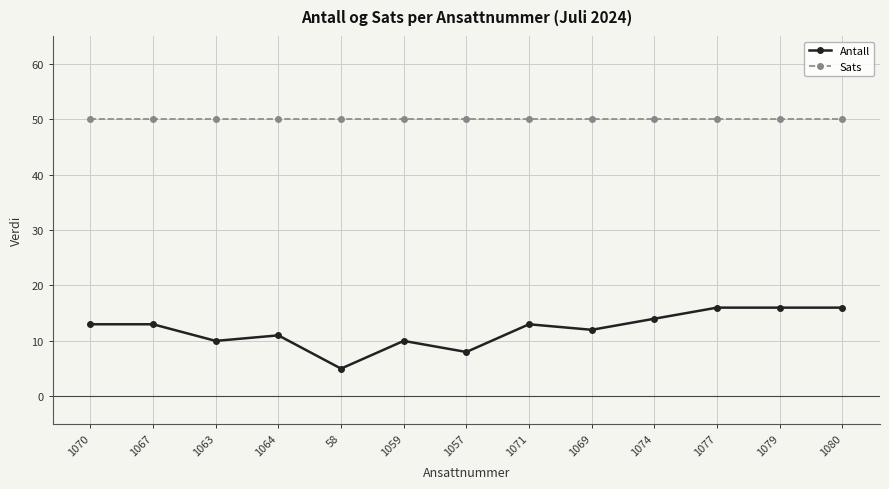

True or false: Sats and Antall cross at least once.

False